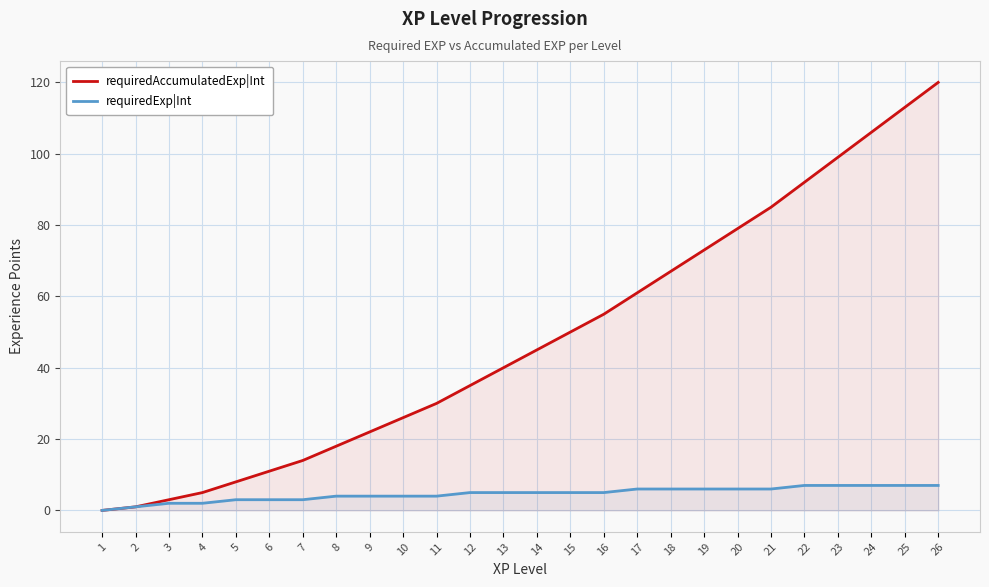

List the labels in order of requiredExp|Int value, smallest first.

1, 2, 3, 4, 5, 6, 7, 8, 9, 10, 11, 12, 13, 14, 15, 16, 17, 18, 19, 20, 21, 22, 23, 24, 25, 26